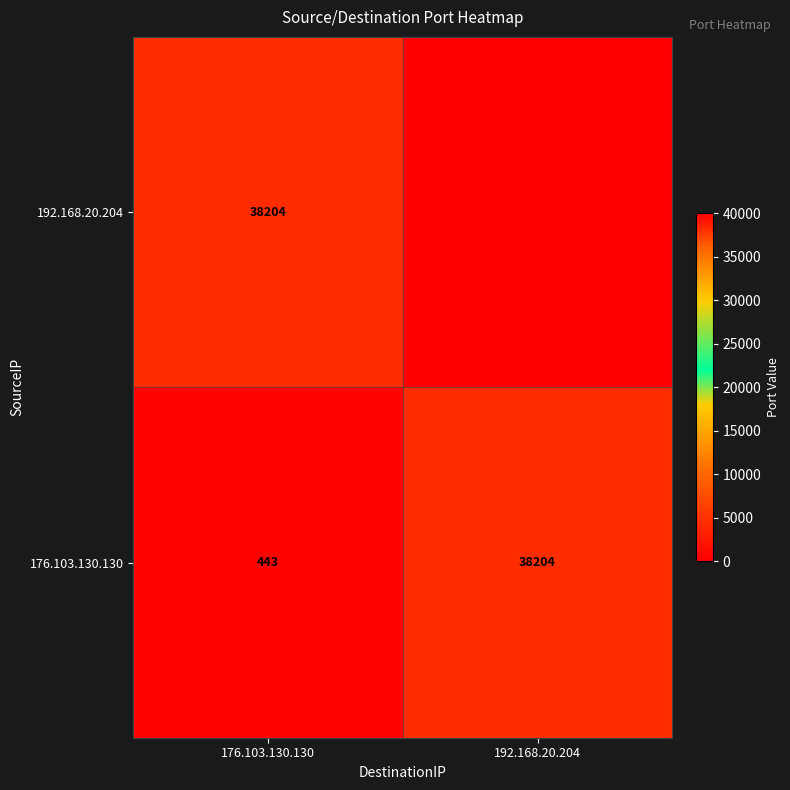

Rank the series at 176.103.130.130 from highest to lowest value.

192.168.20.204, 176.103.130.130